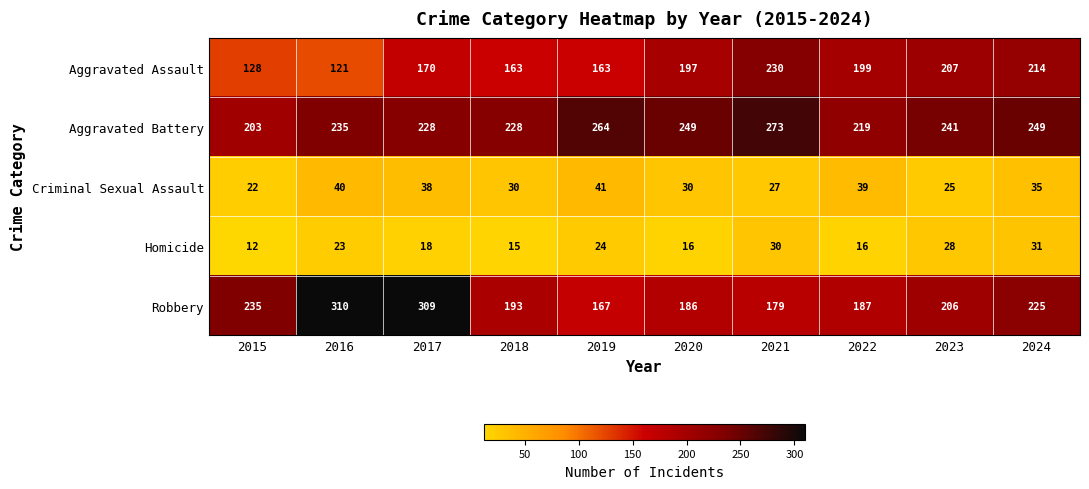

What is the spread (max minus min) of values at 2022?

203